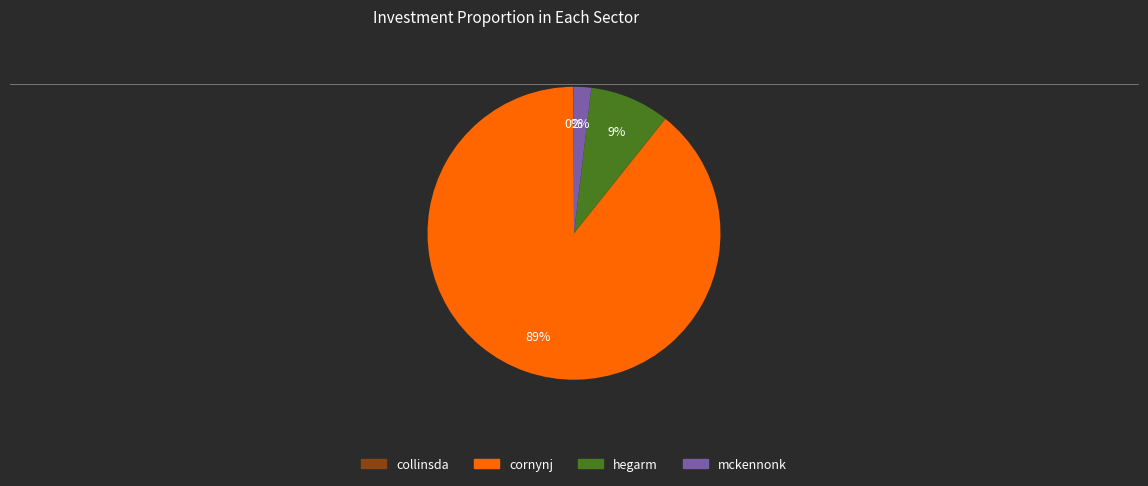

To the nearest percent, what is the average slice percentage?

25%